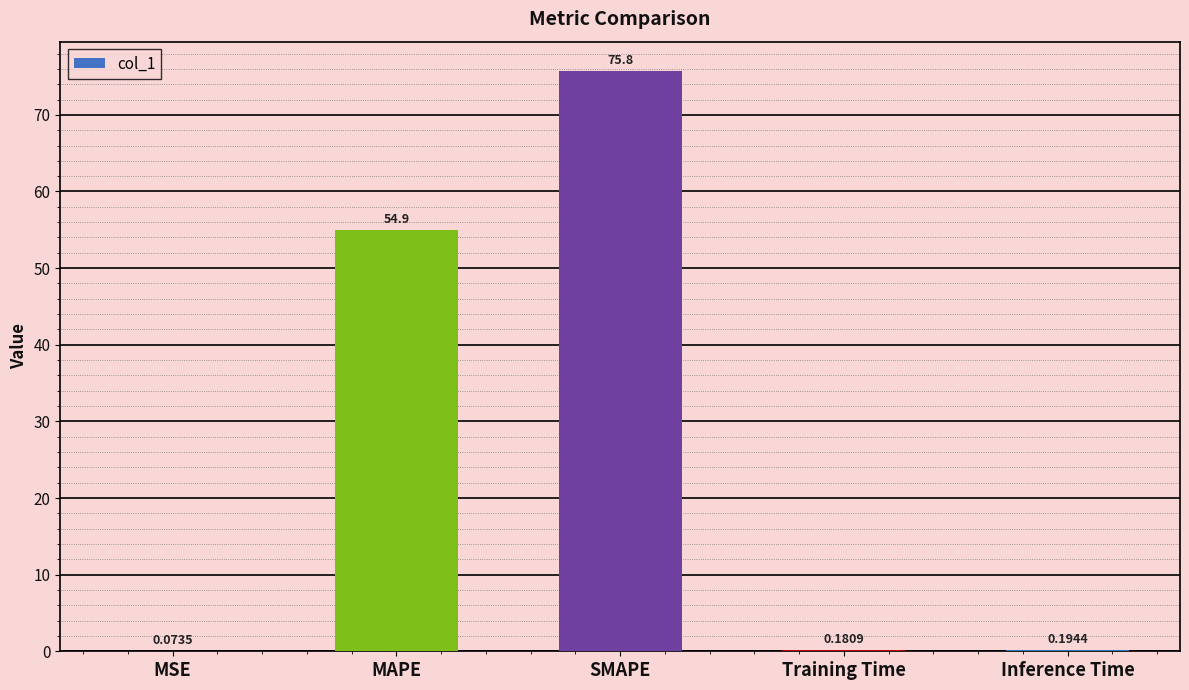

What is the sum of the values at Training Time and MSE?

0.3